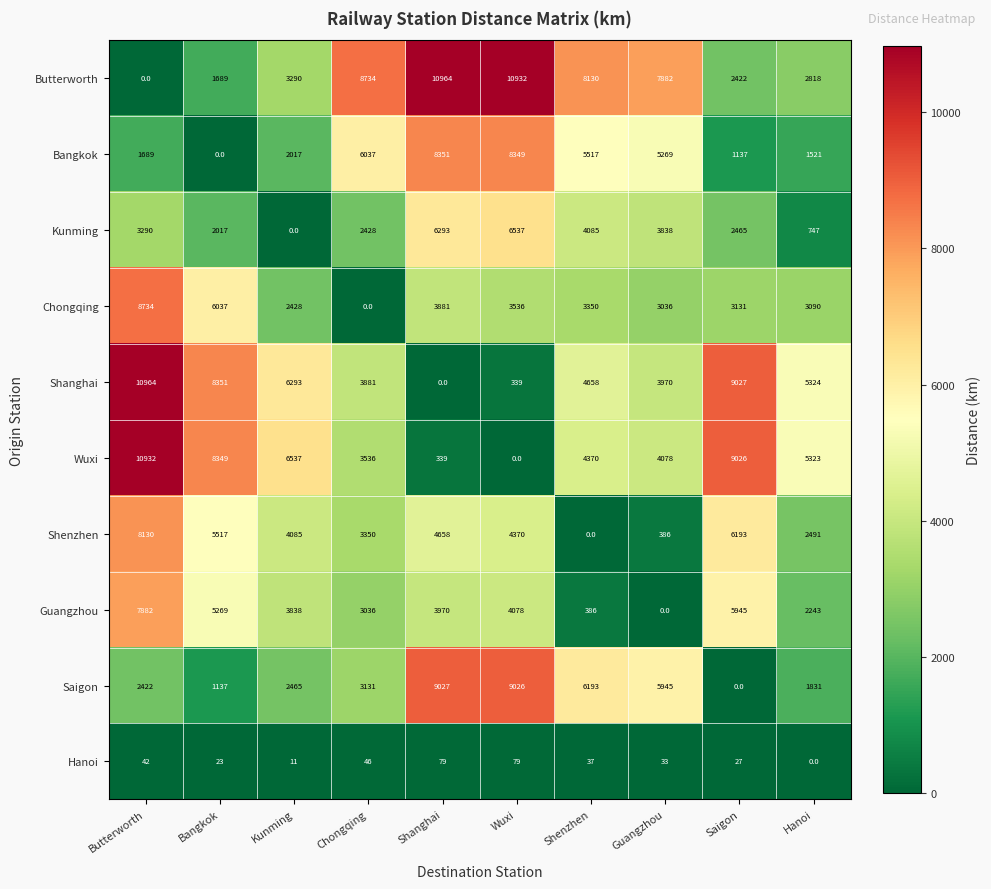

What is the average value of the Butterworth series?

5686